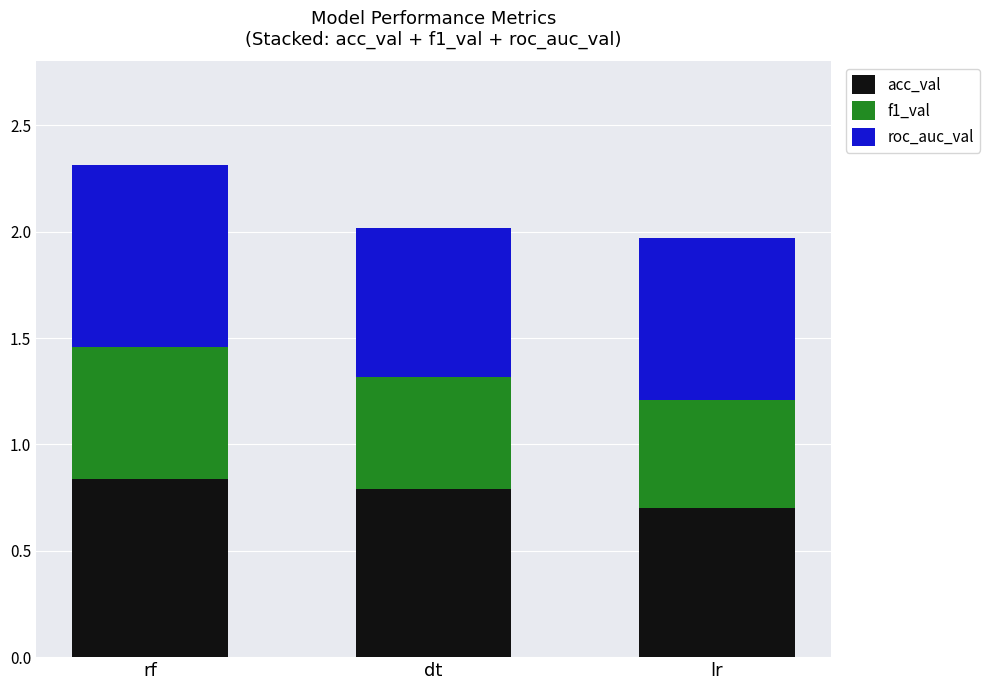

Count the acc_val values in the range 0 to 1.

3